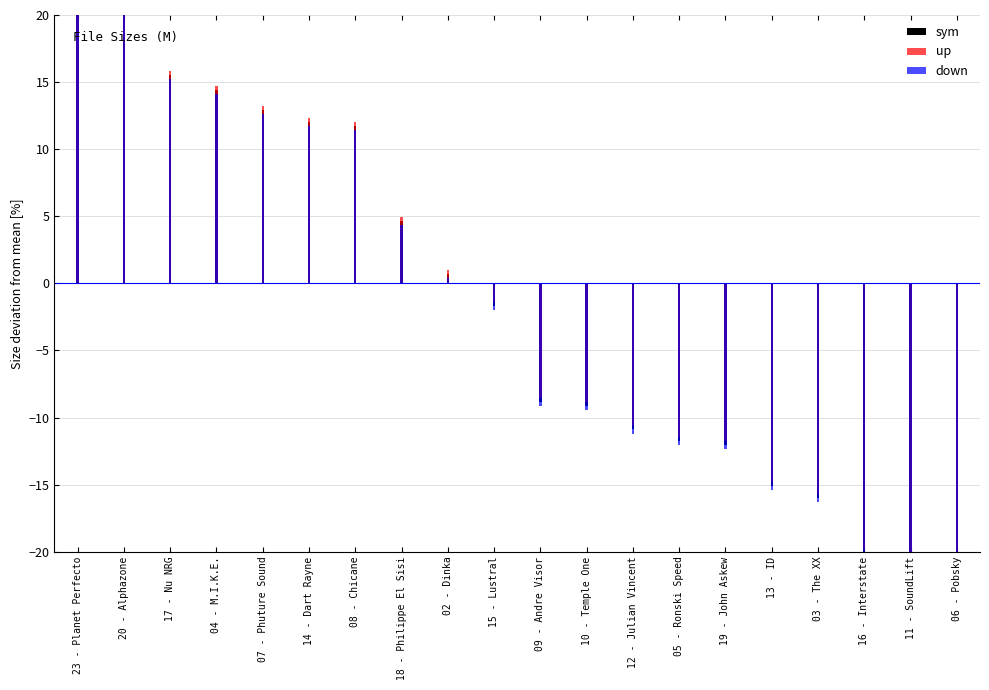

What position from the left is 08 - Chicane?

7